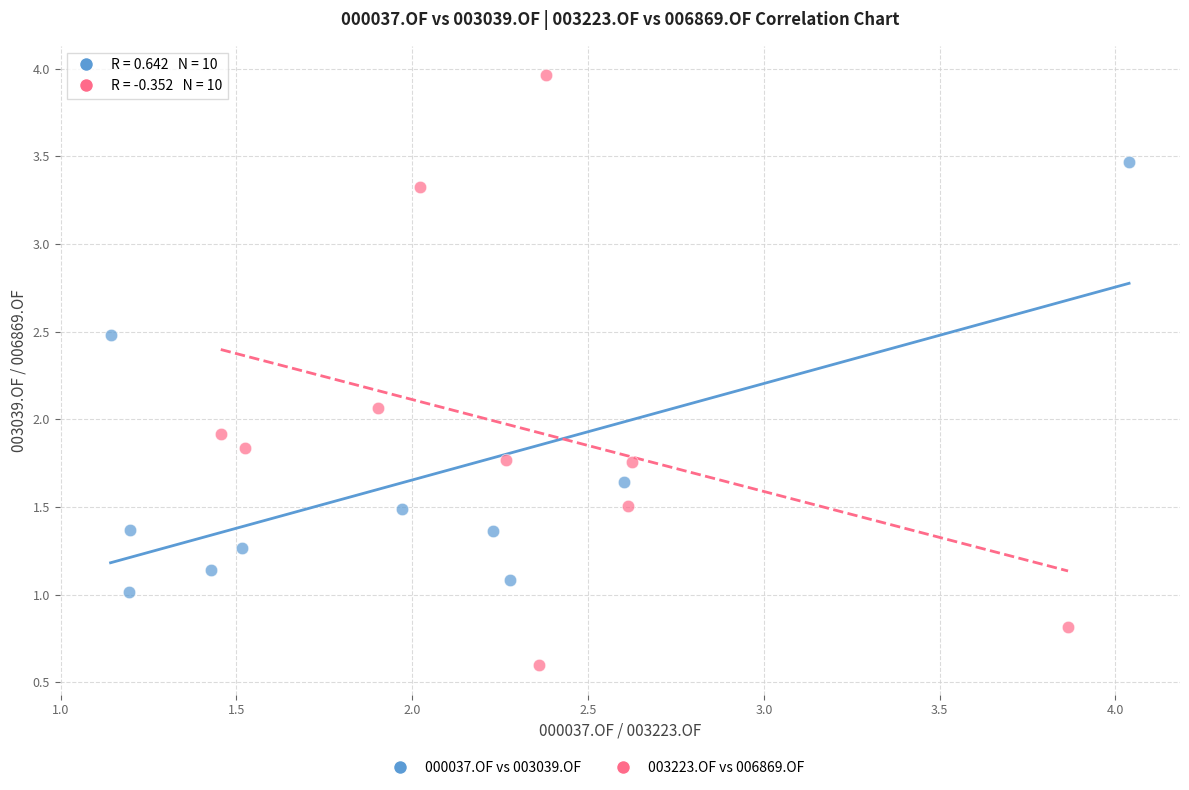

Which series has the largest Y range (max minus min)?

003223.OF vs 006869.OF